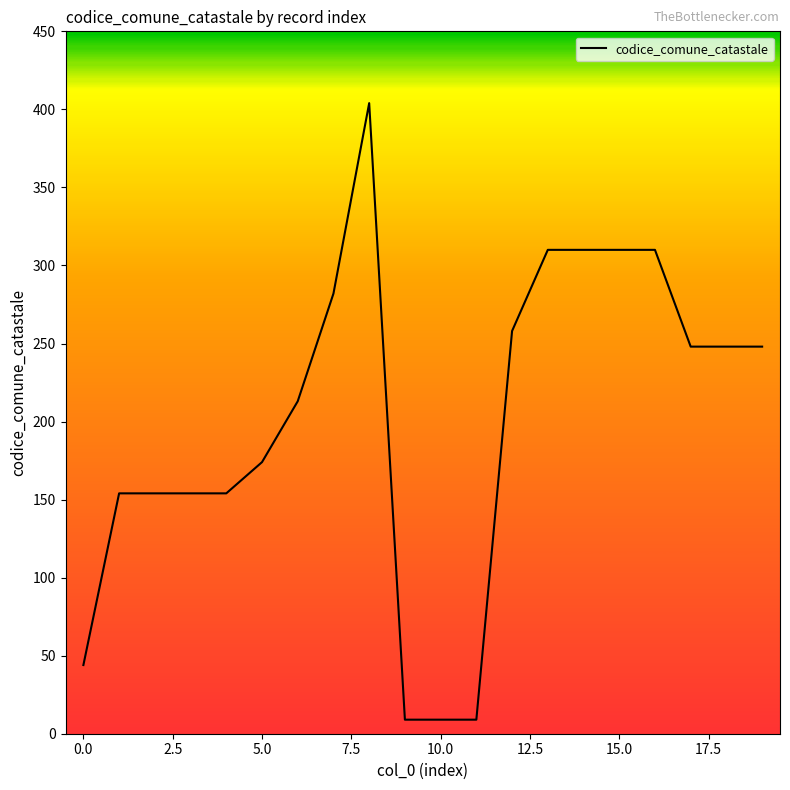

What is the smallest value displayed?

9